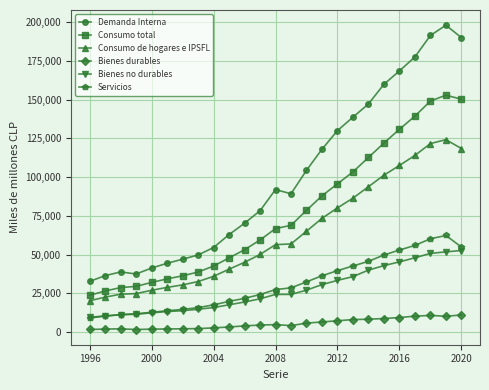

What is the sum of all Servicios values?

770103